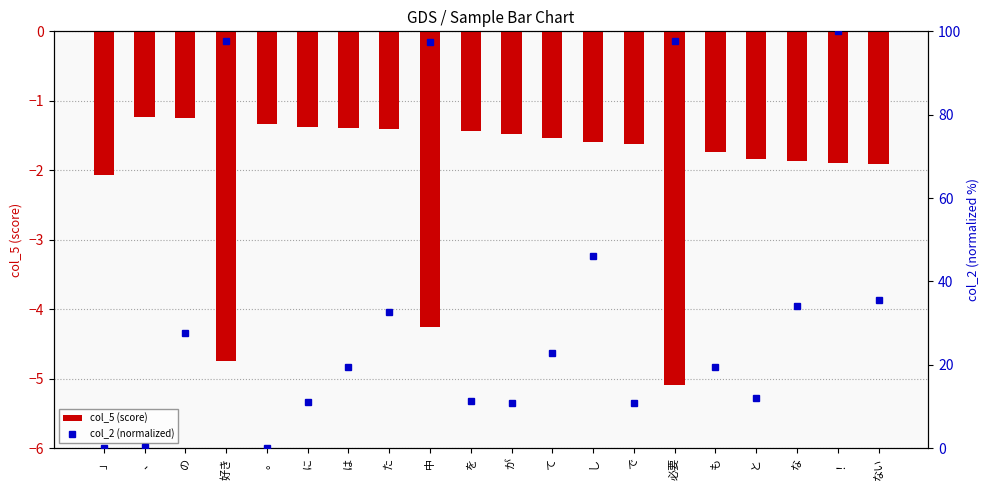

Where is col_2 (normalized) nearest to the value 50?

し